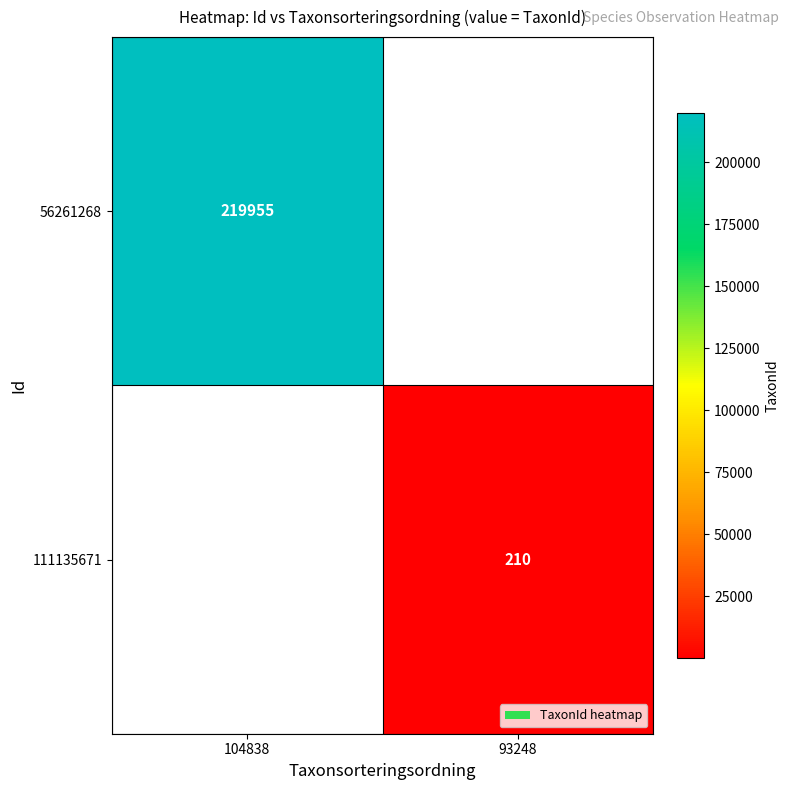

Is it true that 56261268 equals 219955 at 104838?

True